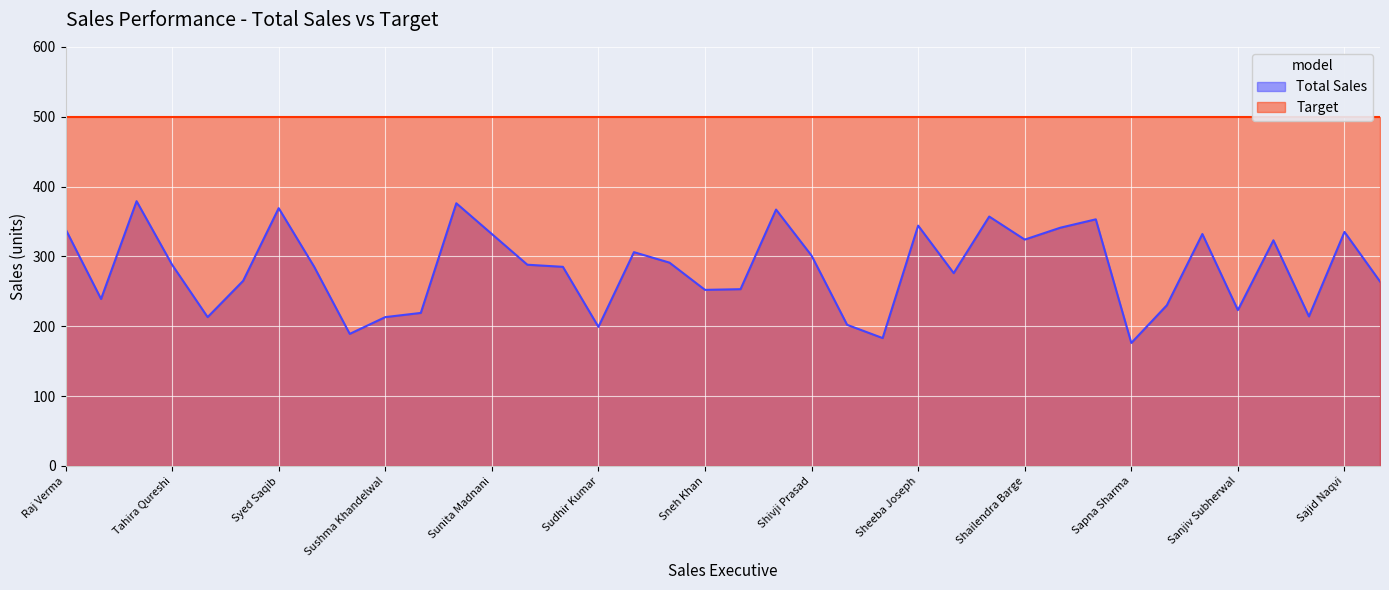

What is the difference between the second highest and minimum values?

200